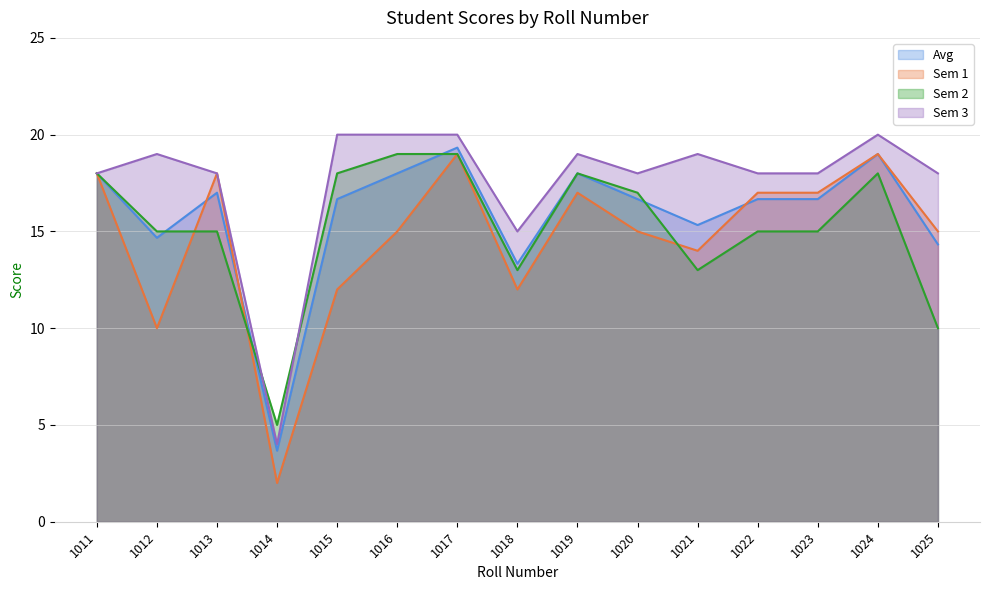

True or false: Sem 1 and Avg intersect in this chart.

True